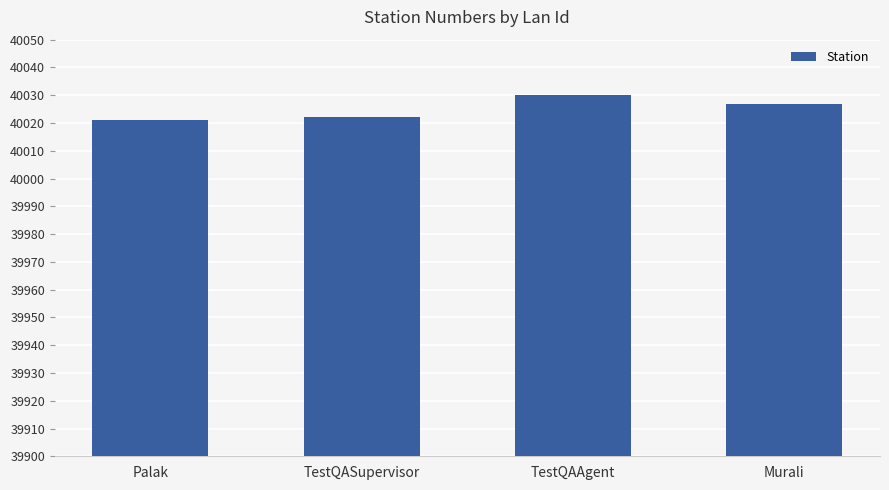

Does the chart contain stacked bars?

No